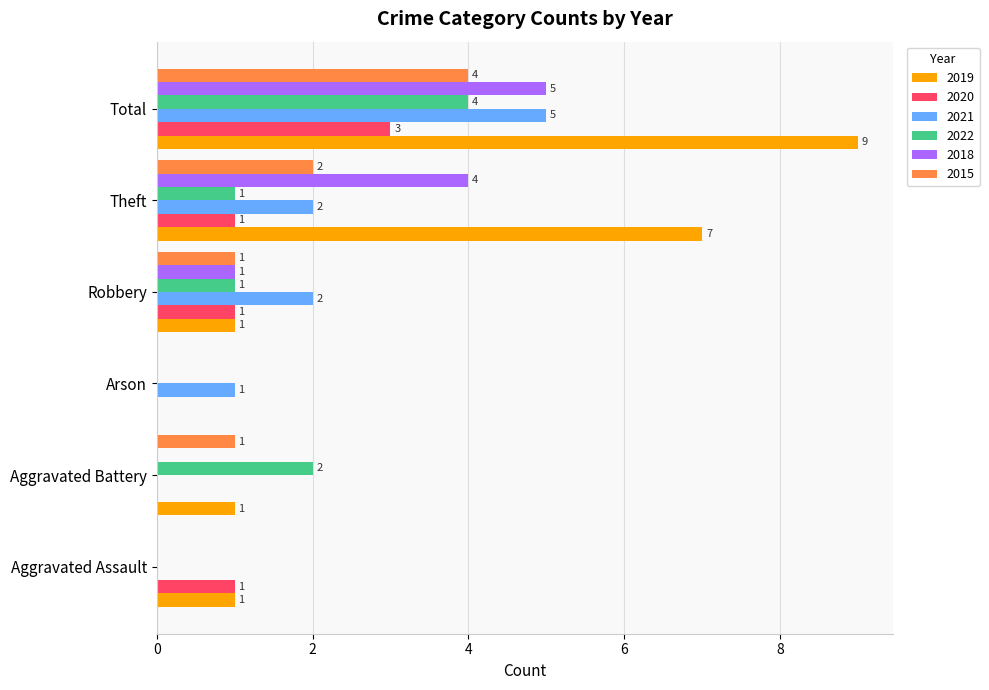

What is the greatest value displayed?

9